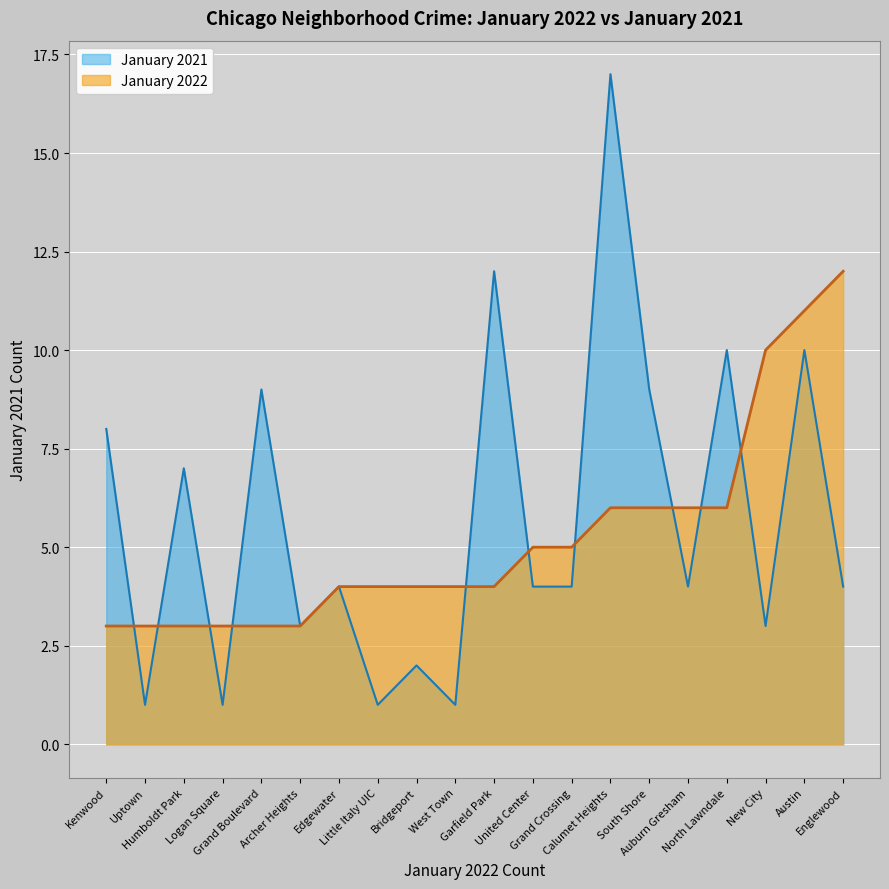

What value does the January 2022 series have at Auburn Gresham?

6